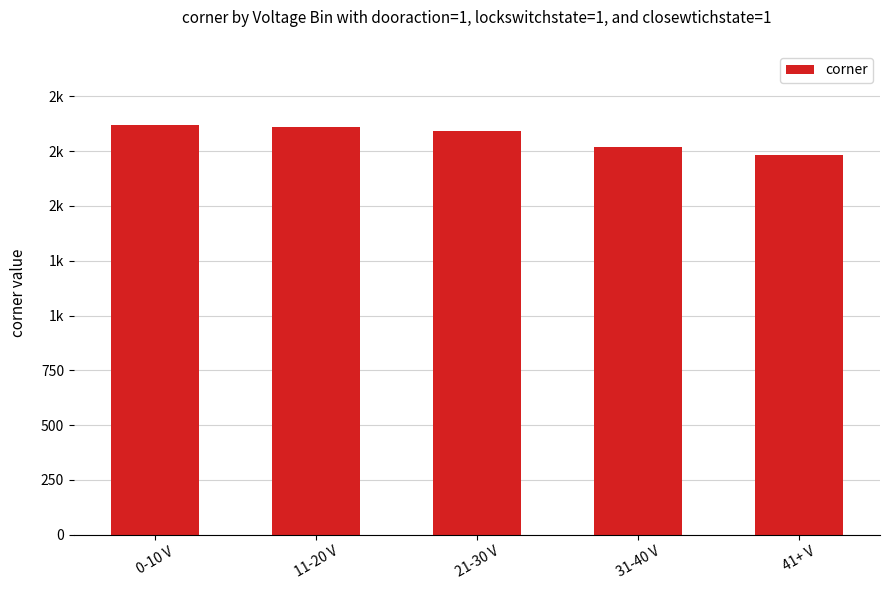

What is the value of the 4th bar from the left?

1767